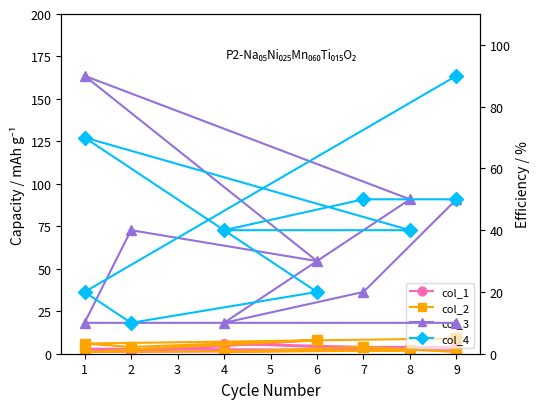

Where is the first local minimum for col_4?

2